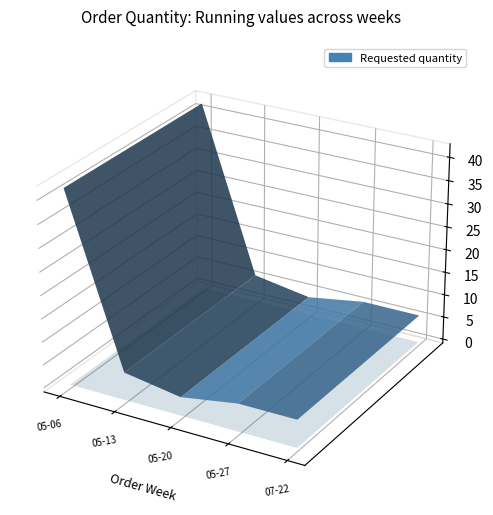

Reading left to right, transcribe all the data shown in this chart.

42	6	4	6	6